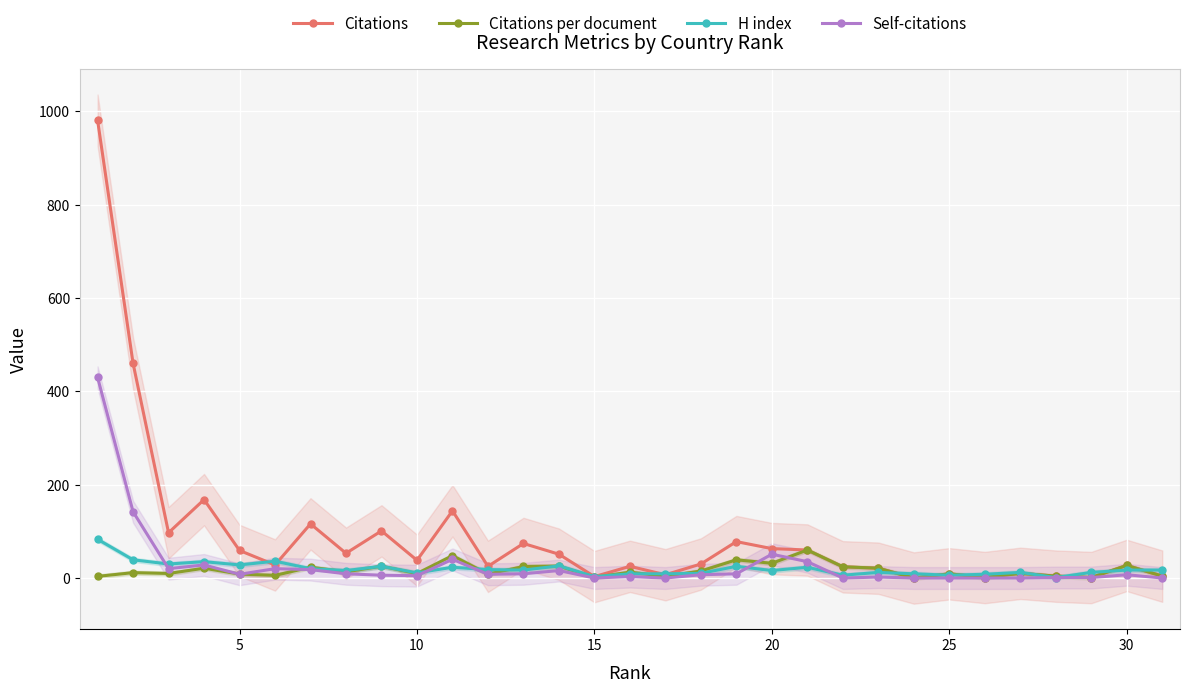

Which series ends up on top after the final intersection of Citations per document and H index?

H index